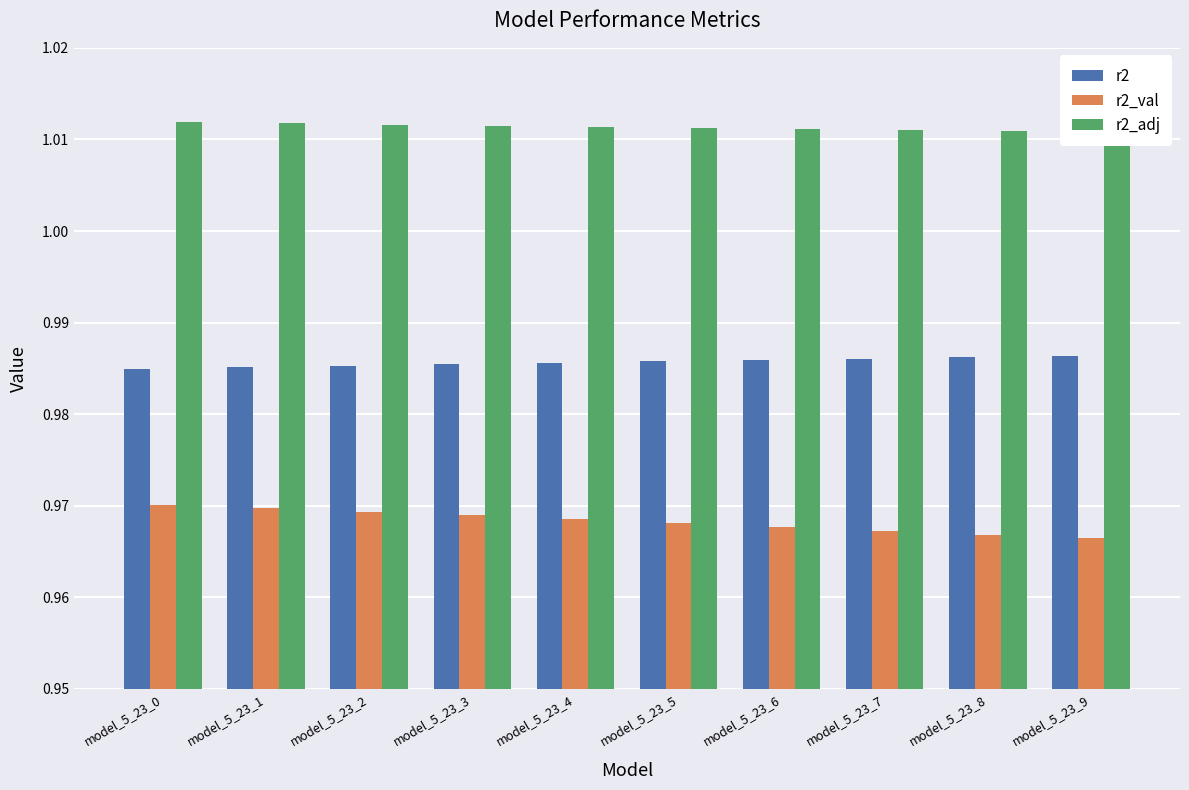

What is the sum of all r2 values?

9.9